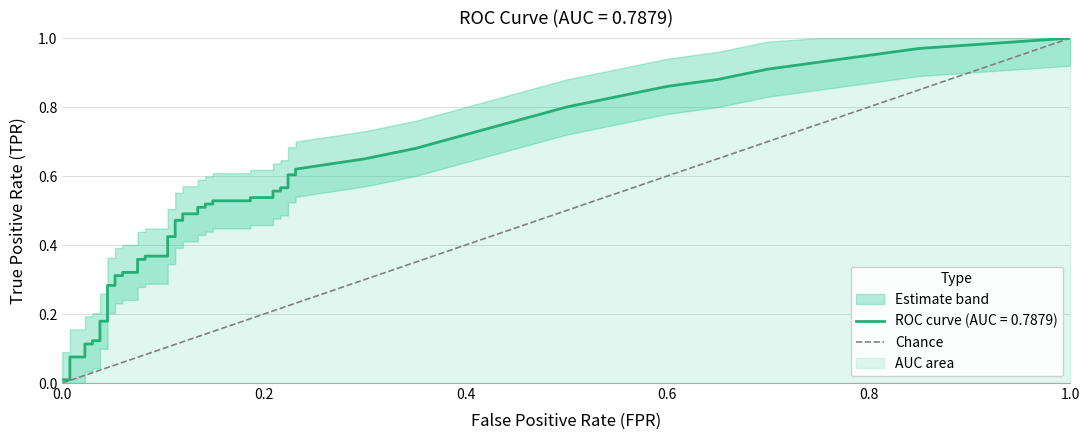

Between 0.0 and 1.0, which is larger?

1.0